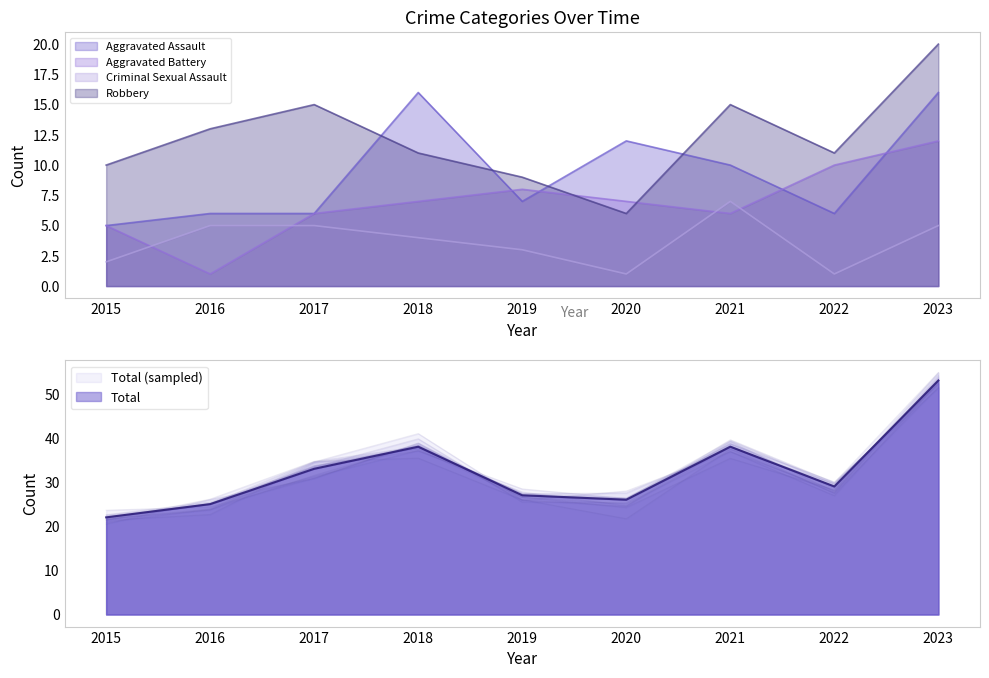

List the series in order of their peak value, lowest first.

Criminal Sexual Assault, Aggravated Battery, Aggravated Assault, Robbery, Total